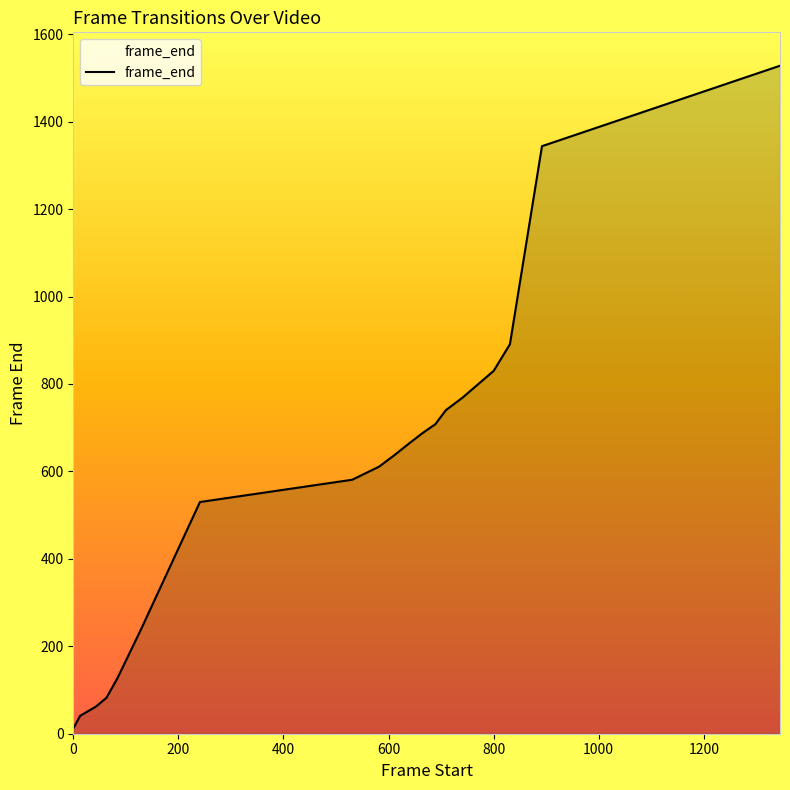

What is the difference between the maximum and minimum values?

1516